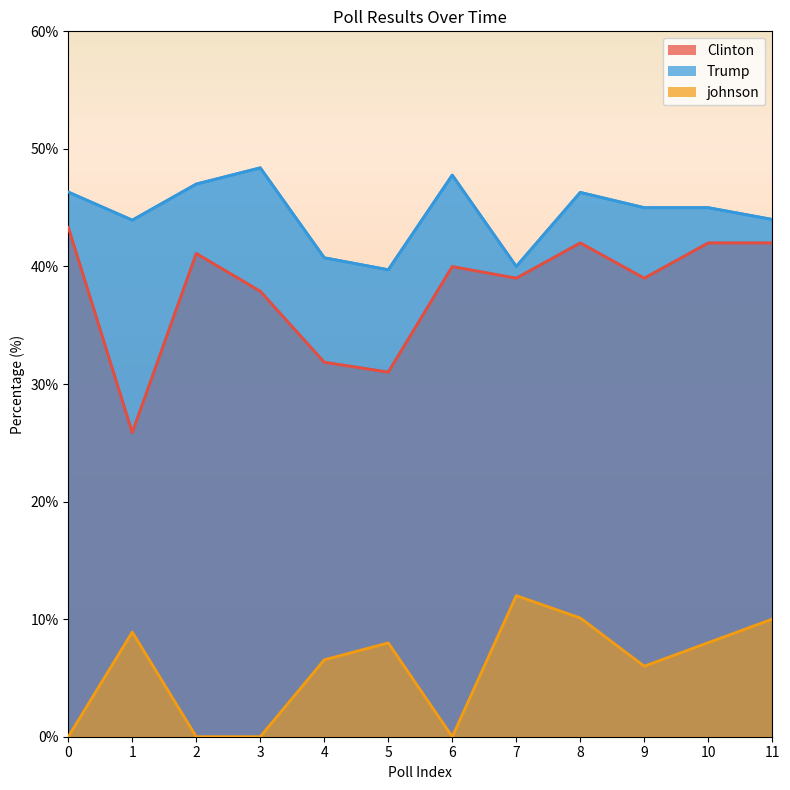

What is the average value of the Trump series?

44.5